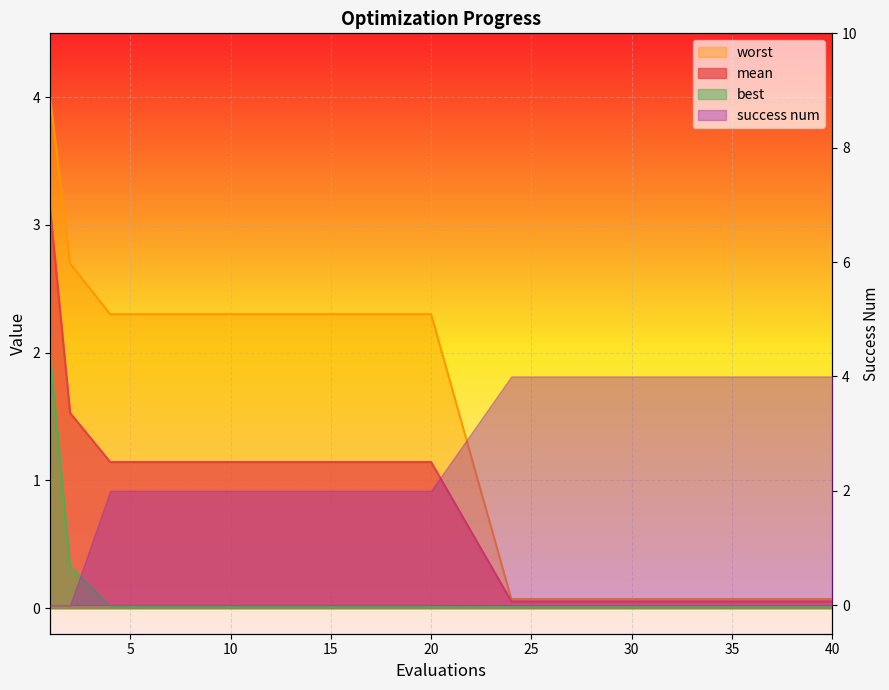

What is the value of the mean point at the 9th from the left?

0.1